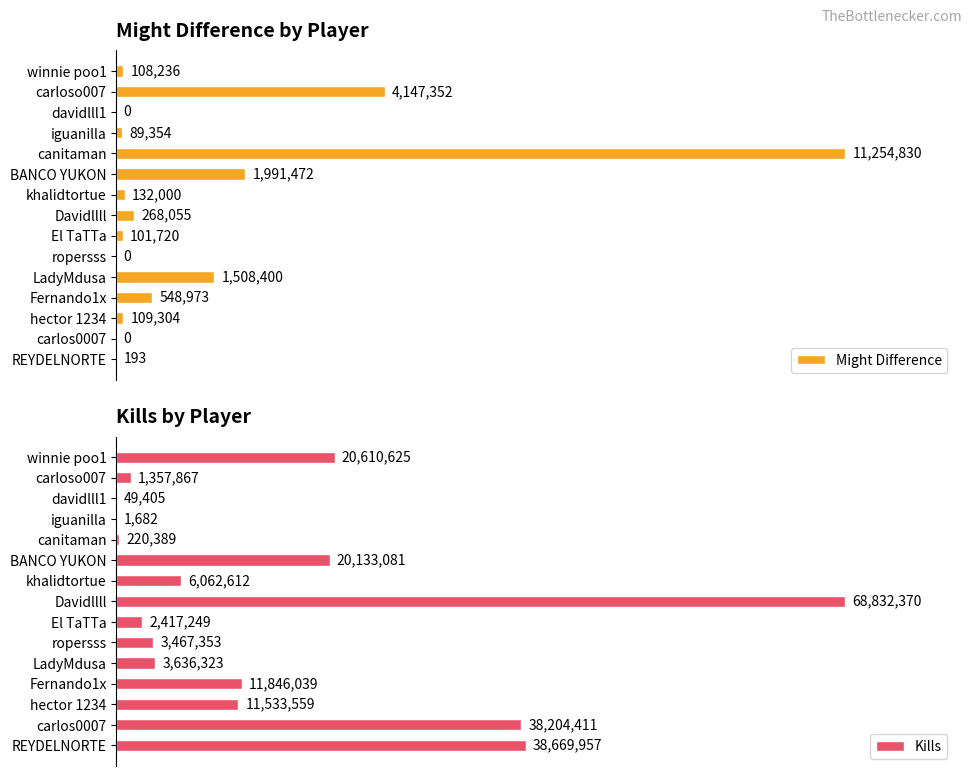

How many groups of bars are there?

15